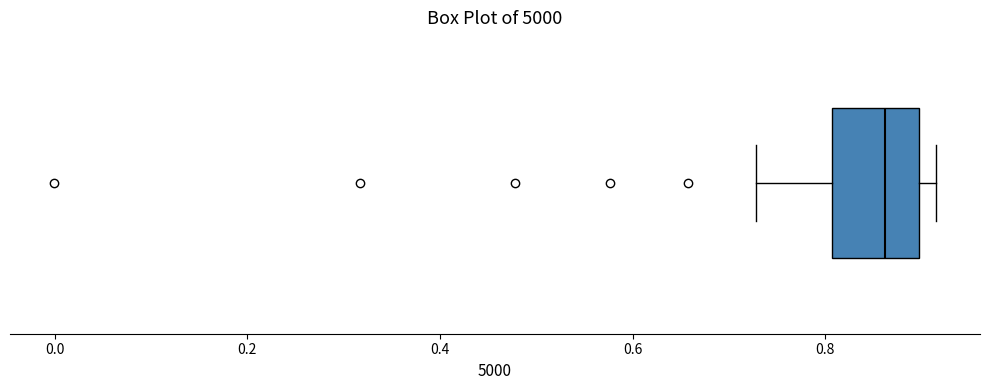

Read this box plot against the x-axis: the position of the median line, the range covered by the box, and the ends of both whiskers. The values are not printed on the chart, so give them approximately, as read against the axis.

median 0.86, box 0.80 to 0.90, whiskers 0.72 to 0.92